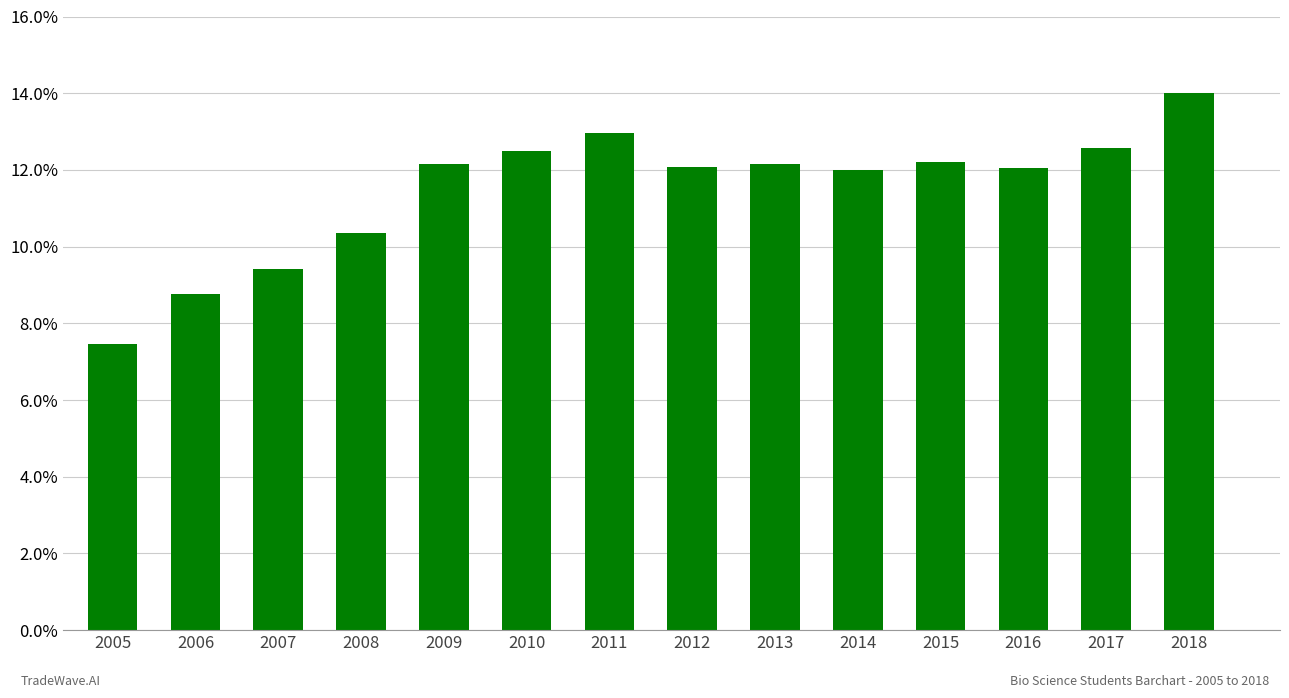

Approximately how many times larger is the value at 2005 compared to 2009?

0.6